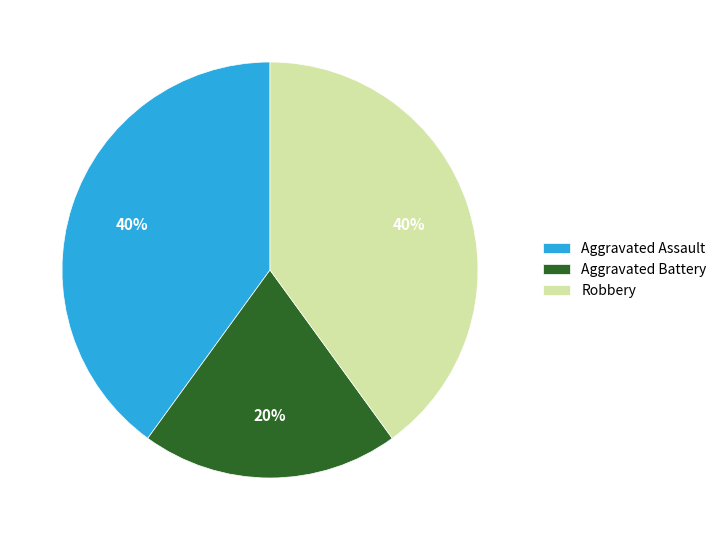

Which slice is the smallest?

Aggravated Battery